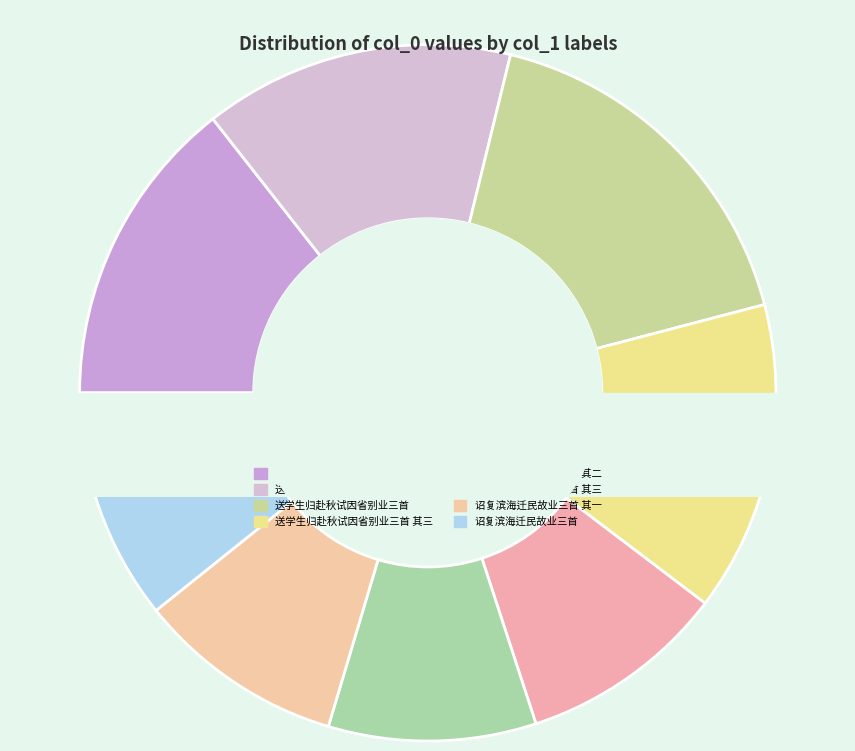

What percentage do 诏复滨海迁民故业三首 其一 and 诏复滨海迁民故业三首 其三 together represent?

19.3%